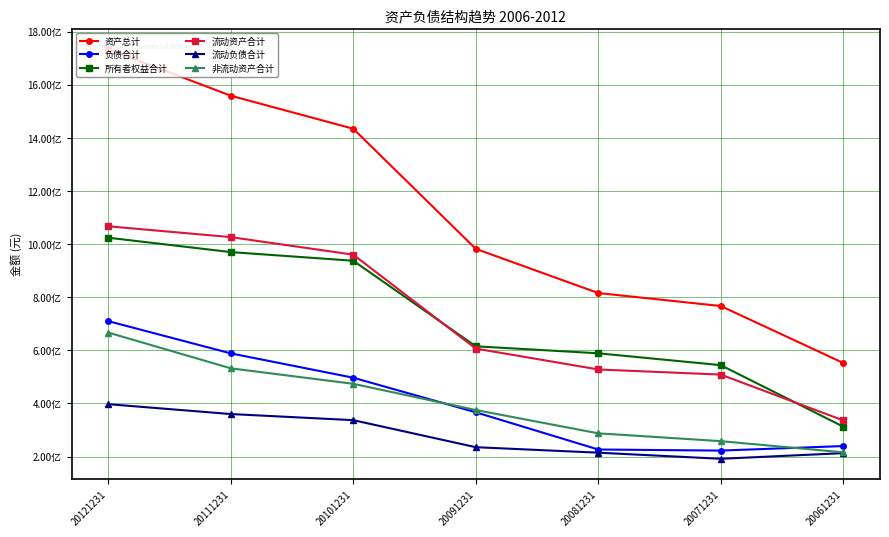

Is this an area chart (filled region under the line)?

No